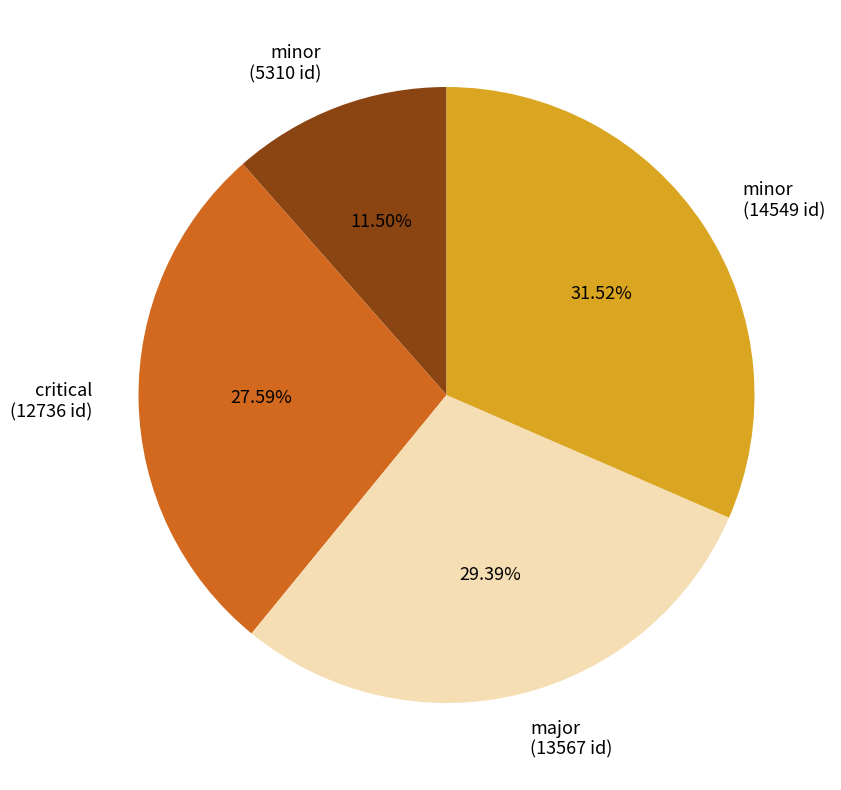

Does any single category account for the majority?

No